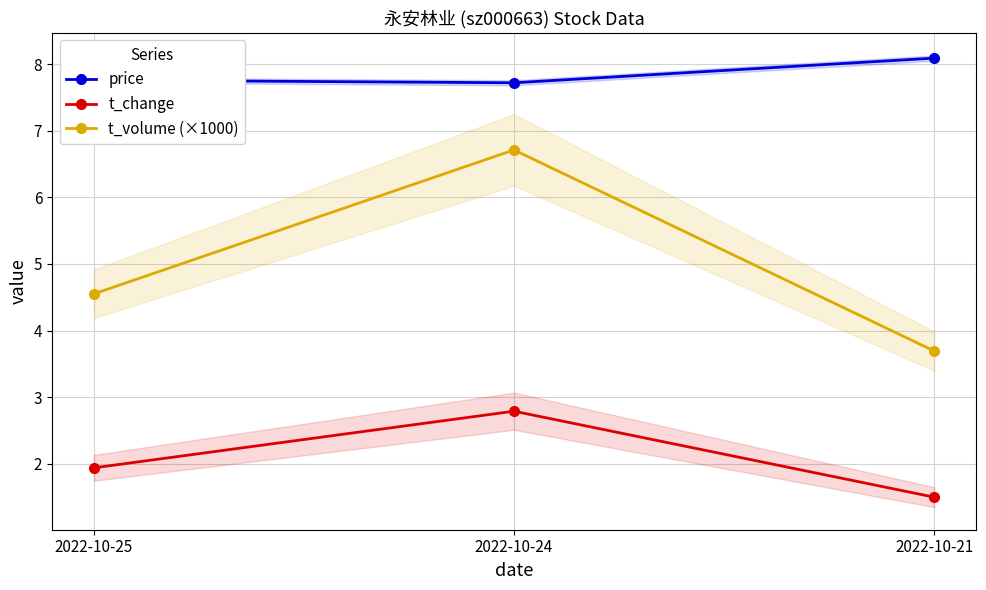

Reading left to right, transcribe all the data shown in this chart.

price: 7.8	7.7	8.1
t_change: 1.9	2.8	1.5
t_volume (×1000): 4.6	6.7	3.7